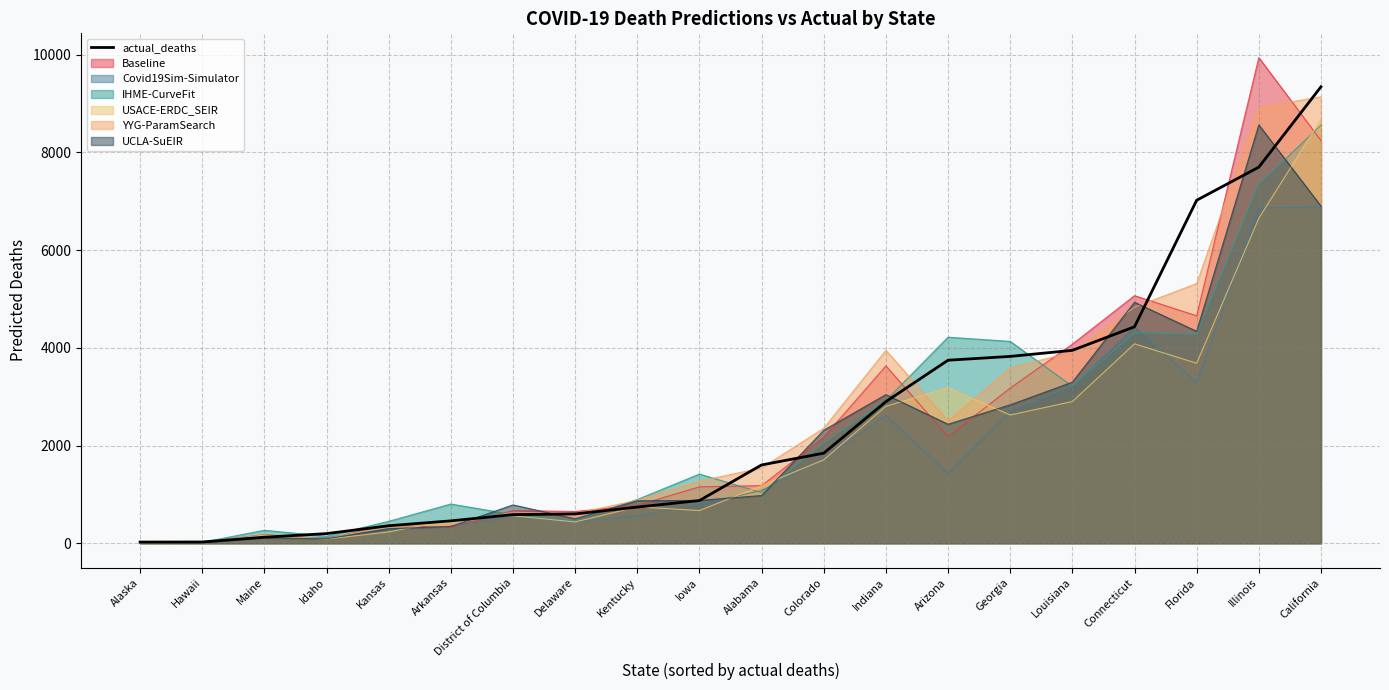

How many distinct data groups are displayed?

7